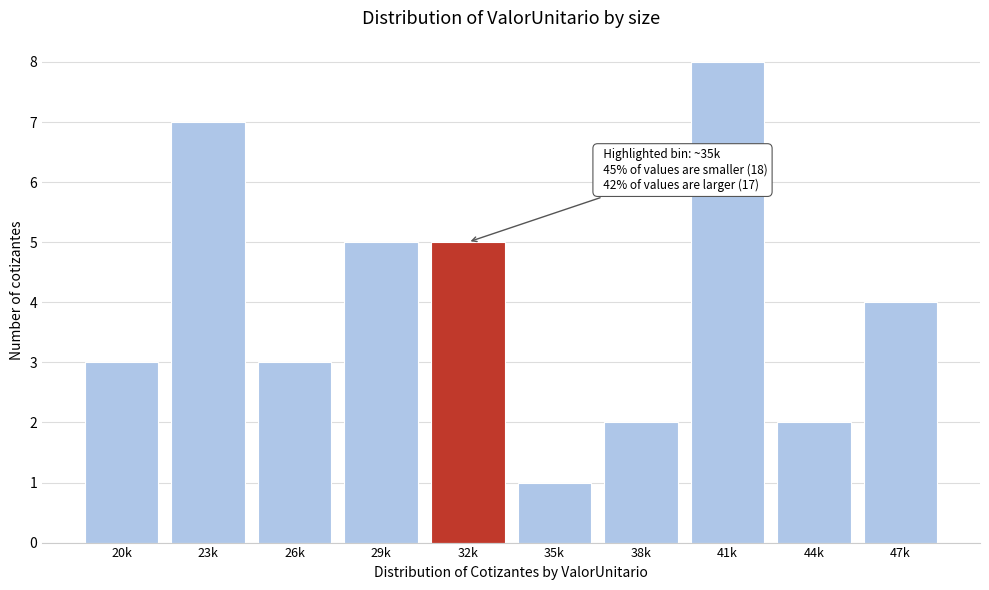

Reading left to right, transcribe all the data shown in this chart.

20k=3	23k=7	26k=3	29k=5	32k=5	35k=1	38k=2	41k=8	44k=2	47k=4